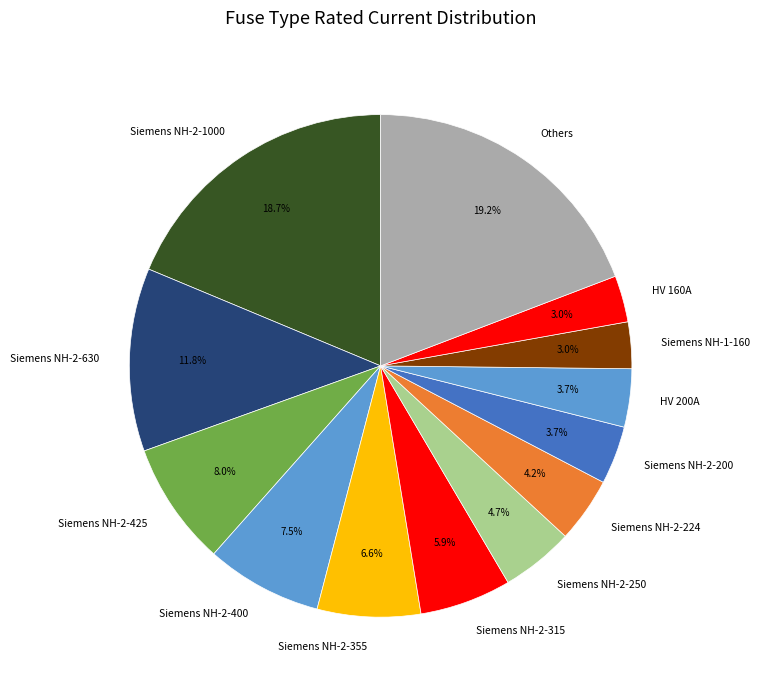

What portion of the pie excludes Siemens NH-2-200?

96.3%